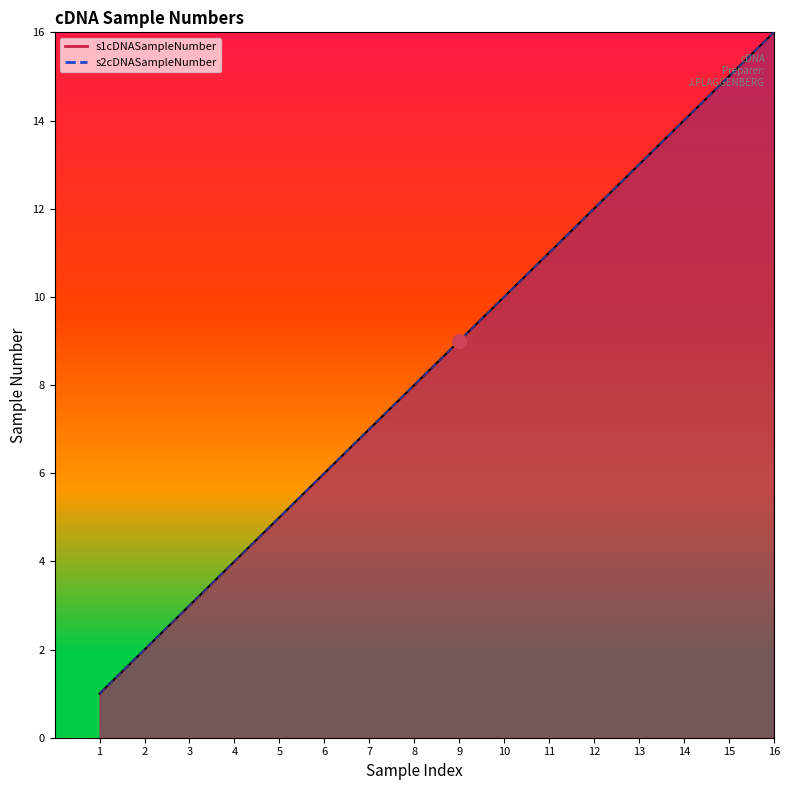

The s1cDNASampleNumber series shows 2 at 4. True or false?

False